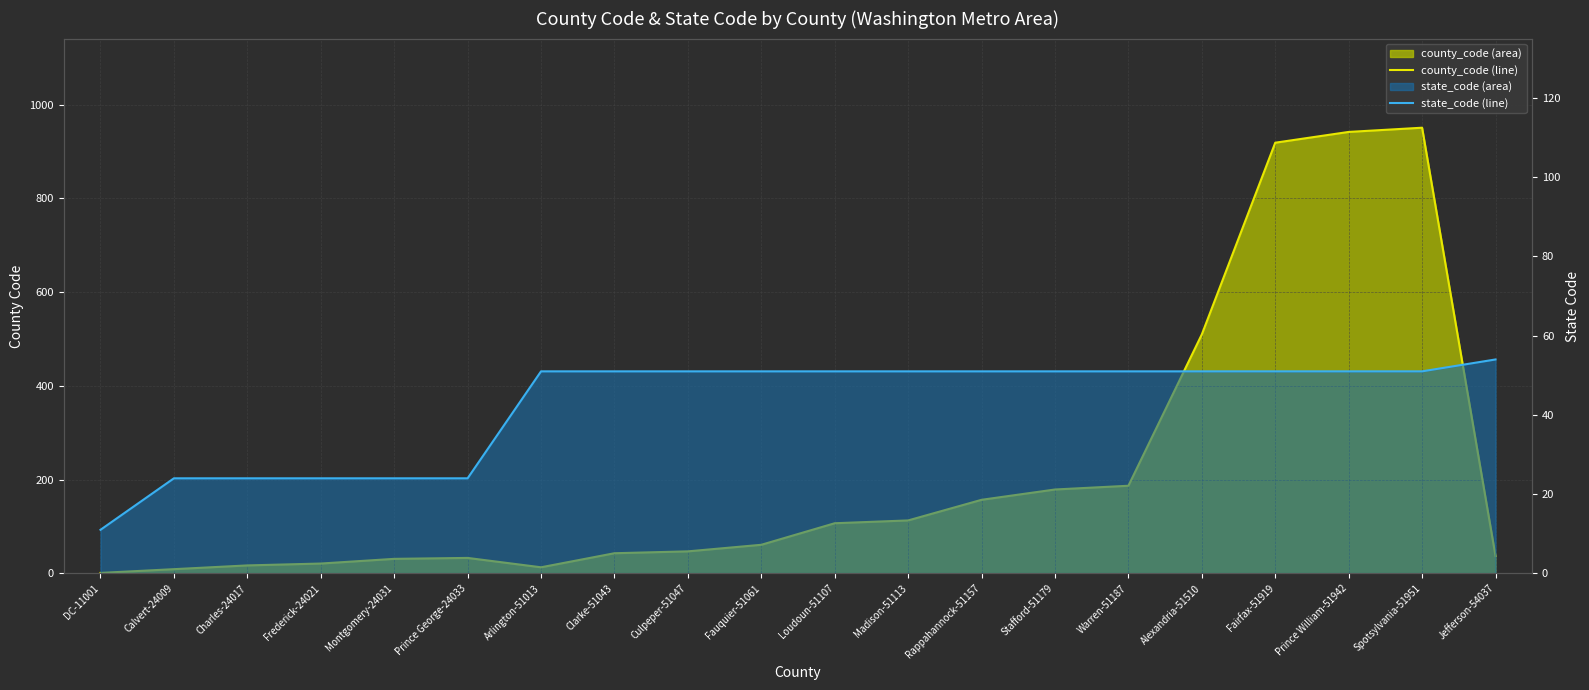

What is the total value across all series at Montgomery-24031?

55